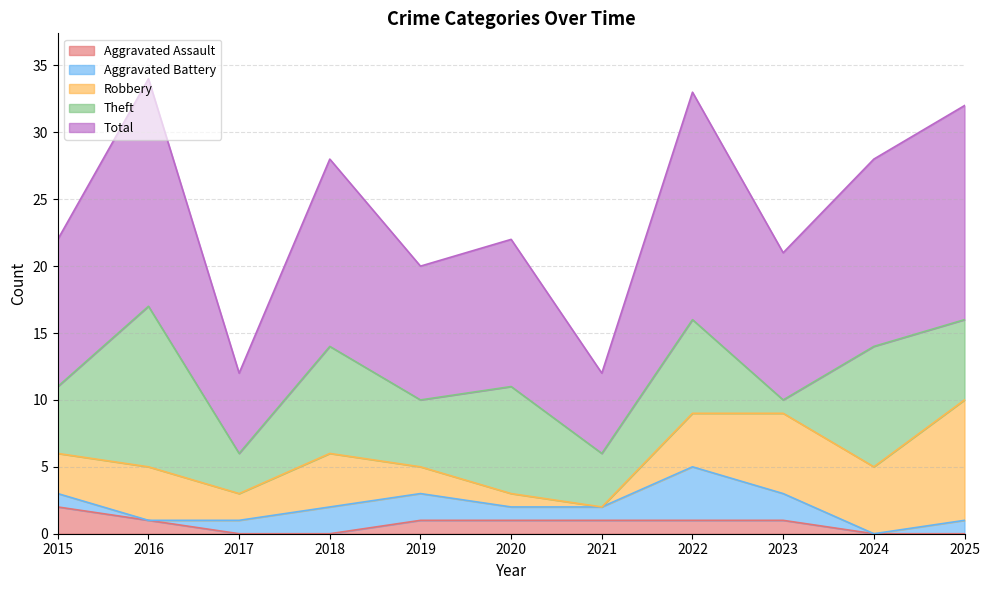

Reading left to right, what are all the values shown in this chart?

Aggravated Assault: 2015=2	2016=1	2017=0	2018=0	2019=1	2020=1	2021=1	2022=1	2023=1	2024=0	2025=0
Aggravated Battery: 2015=1	2016=0	2017=1	2018=2	2019=2	2020=1	2021=1	2022=4	2023=2	2024=0	2025=1
Robbery: 2015=3	2016=4	2017=2	2018=4	2019=2	2020=1	2021=0	2022=4	2023=6	2024=5	2025=9
Theft: 2015=5	2016=12	2017=3	2018=8	2019=5	2020=8	2021=4	2022=7	2023=1	2024=9	2025=6
Total: 2015=11	2016=17	2017=6	2018=14	2019=10	2020=11	2021=6	2022=17	2023=11	2024=14	2025=16